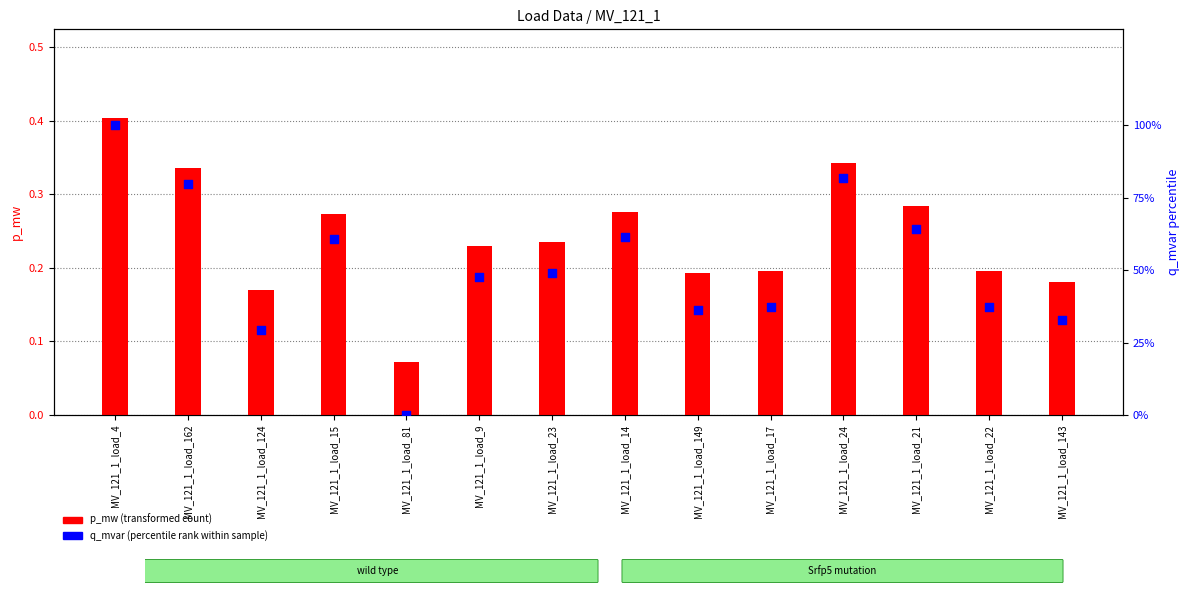

What is the total value across all series at MV_121_1_load_149?

36.4